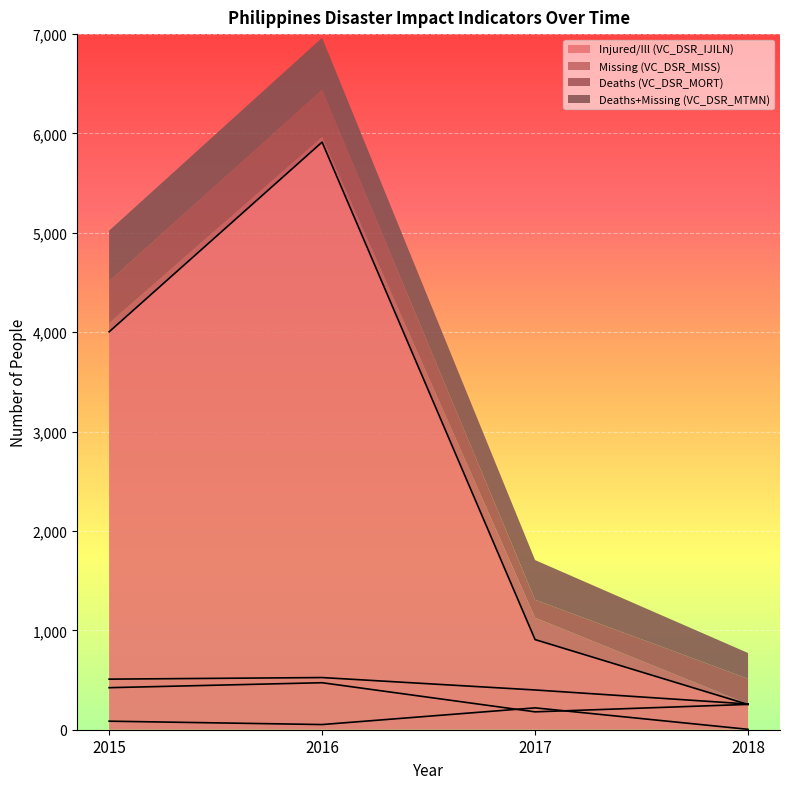

Which series changed the most between 2016 and 2018?

VC_DSR_IJILN